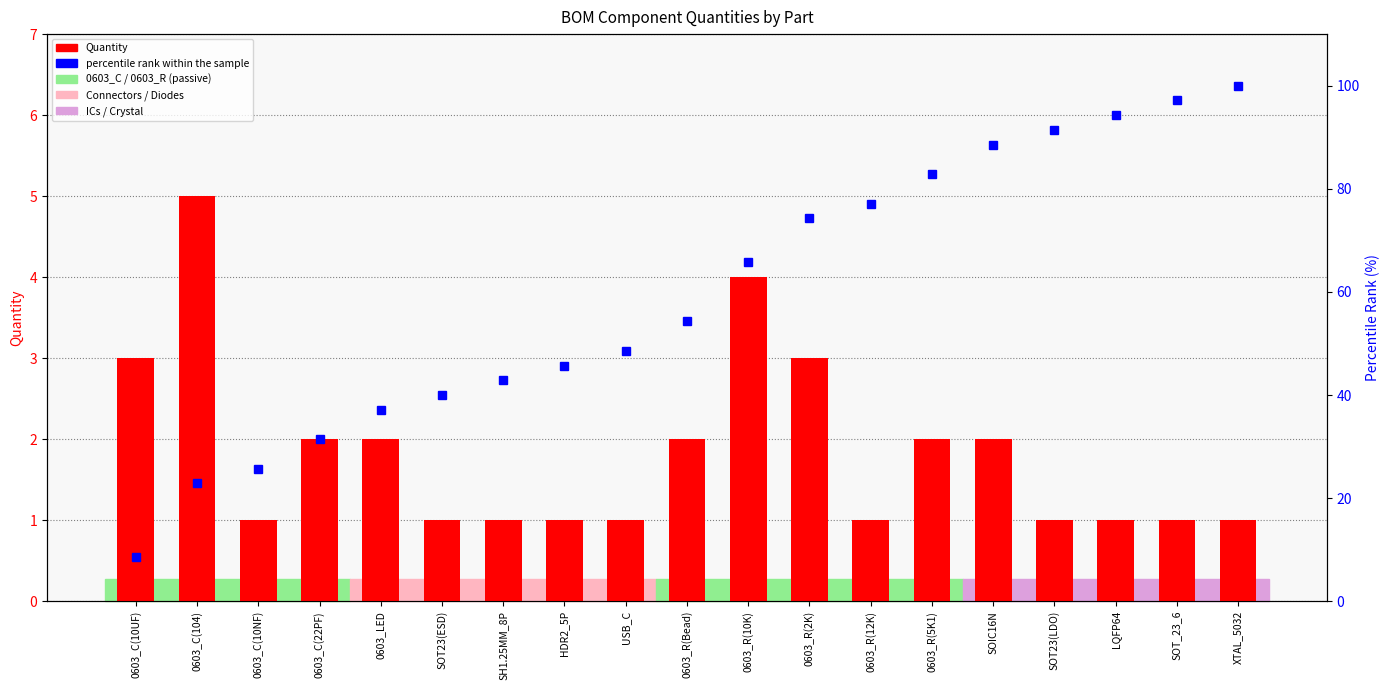

How many groups of bars are there?

19